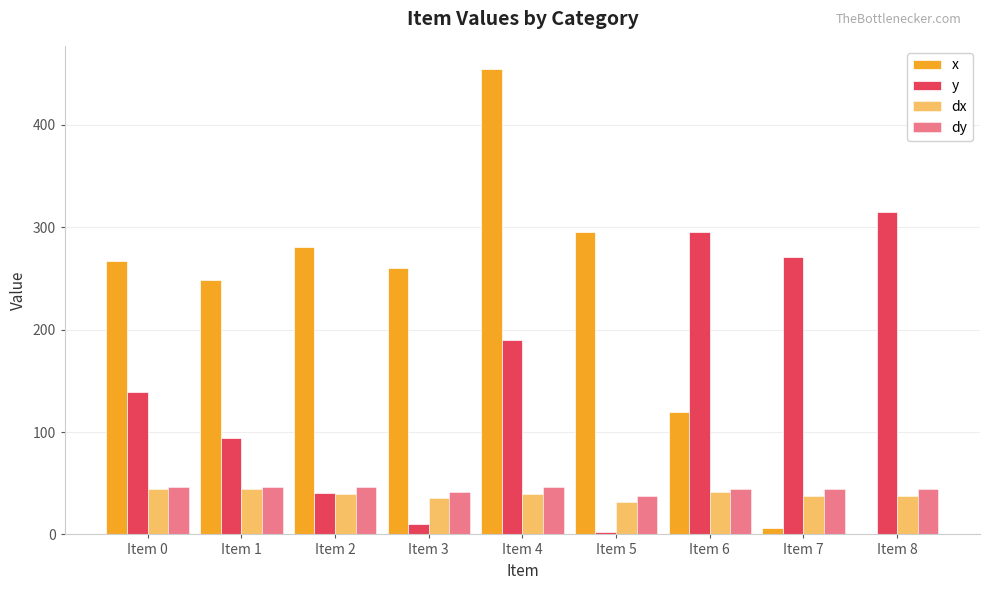

Which series has the largest range (max minus min)?

x